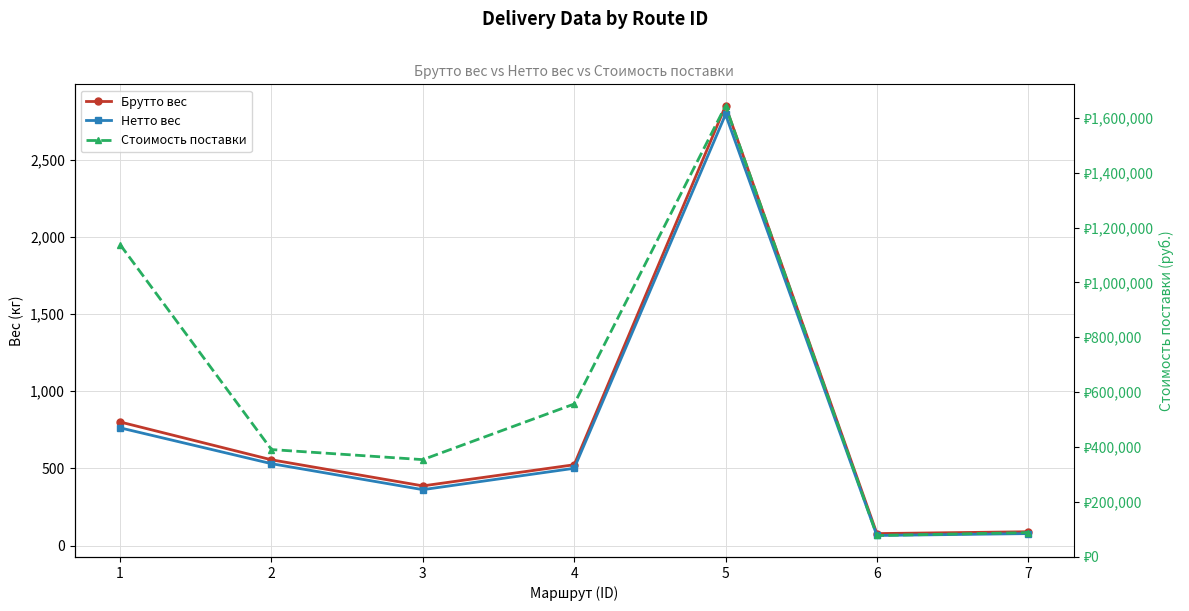

True or false: Стоимость поставки and Брутто вес cross at least once.

False